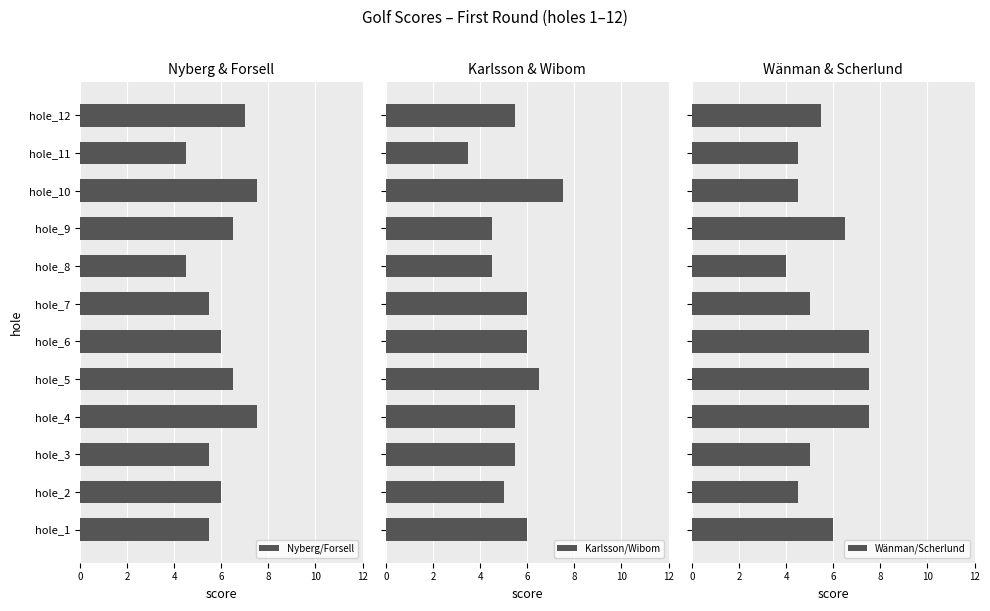

Count the Nyberg/Forsell values in the range 5 to 7.

8